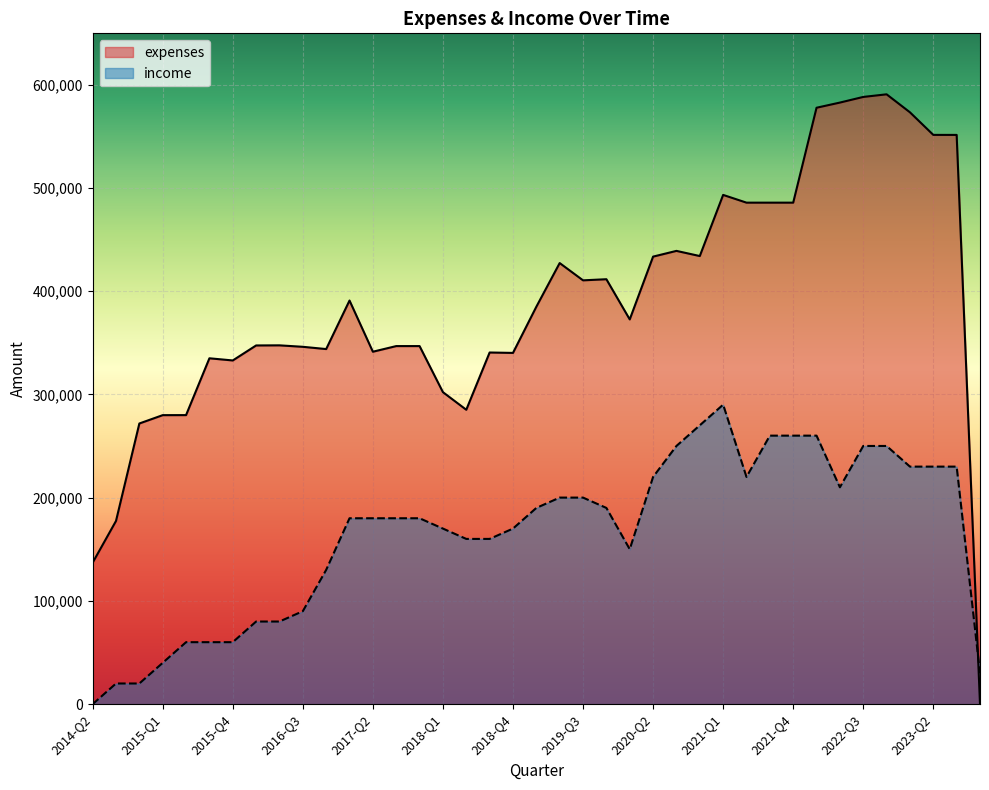

How many distinct data groups are displayed?

2